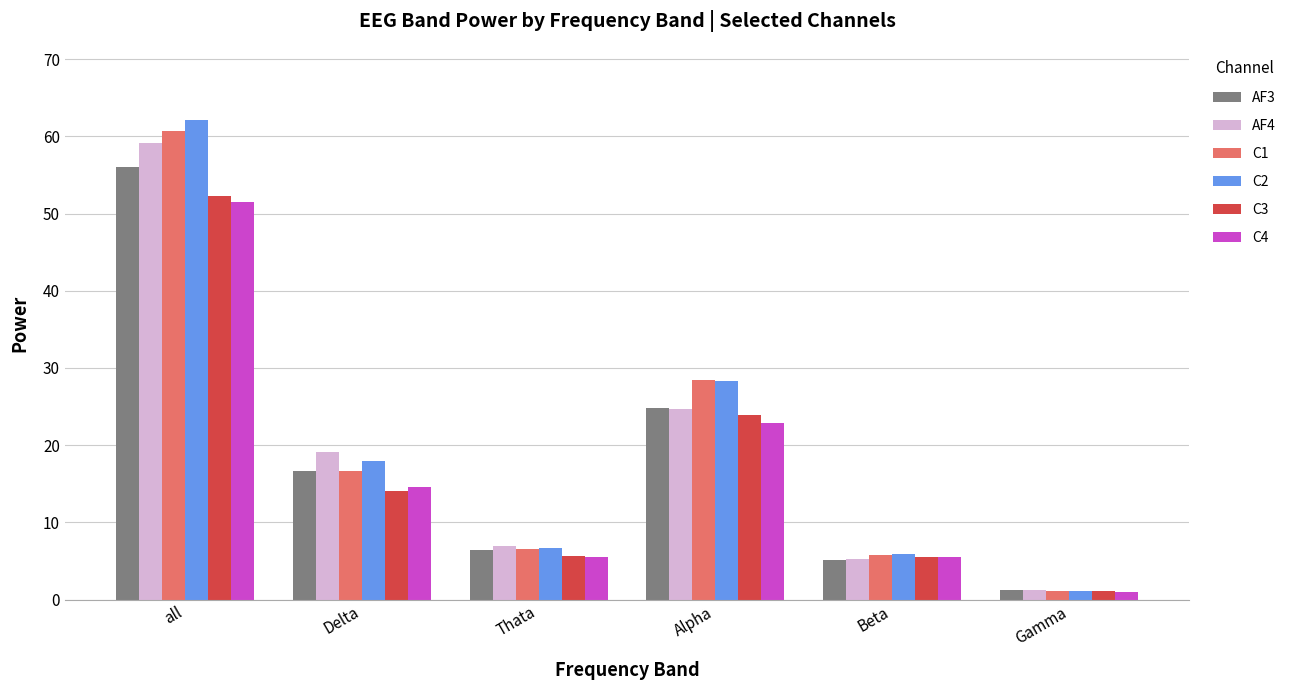

What is the sum of the C2 values at all and Gamma?

63.2